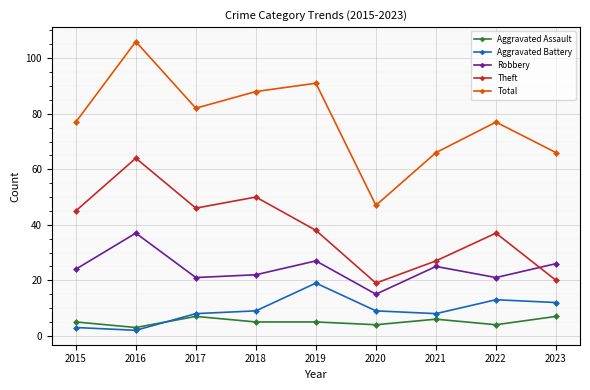

Reading right to left, transcribe all the data shown in this chart.

Aggravated Assault: 2023=7	2022=4	2021=6	2020=4	2019=5	2018=5	2017=7	2016=3	2015=5
Aggravated Battery: 2023=12	2022=13	2021=8	2020=9	2019=19	2018=9	2017=8	2016=2	2015=3
Robbery: 2023=26	2022=21	2021=25	2020=15	2019=27	2018=22	2017=21	2016=37	2015=24
Theft: 2023=20	2022=37	2021=27	2020=19	2019=38	2018=50	2017=46	2016=64	2015=45
Total: 2023=66	2022=77	2021=66	2020=47	2019=91	2018=88	2017=82	2016=106	2015=77